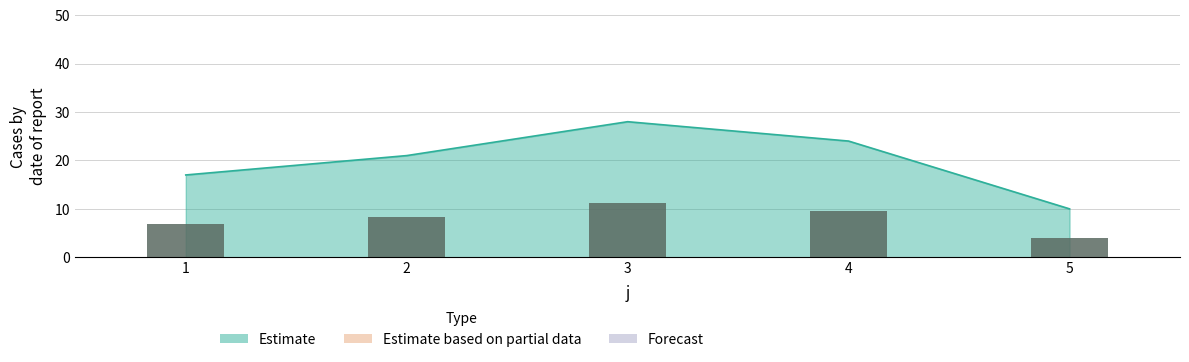

Reading right to left, transcribe all the data shown in this chart.

5=10	4=24	3=28	2=21	1=17